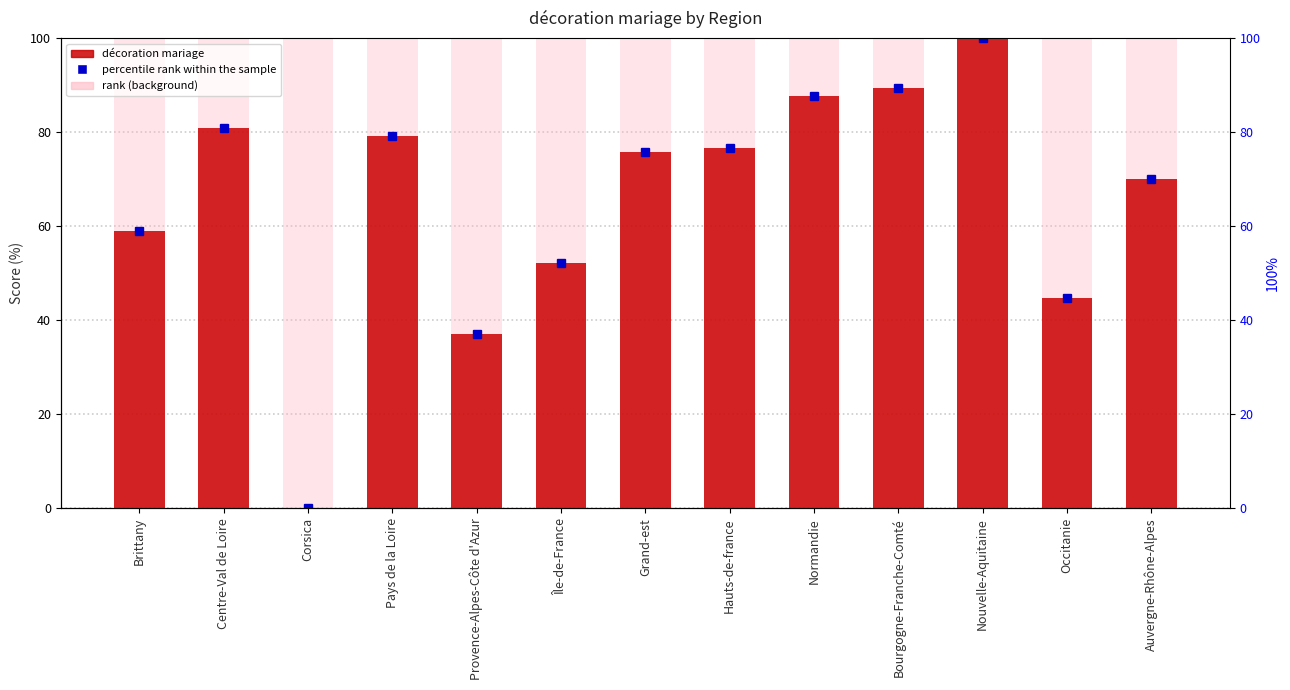

The value at Auvergne-Rhône-Alpes is 69.9. True or false?

True